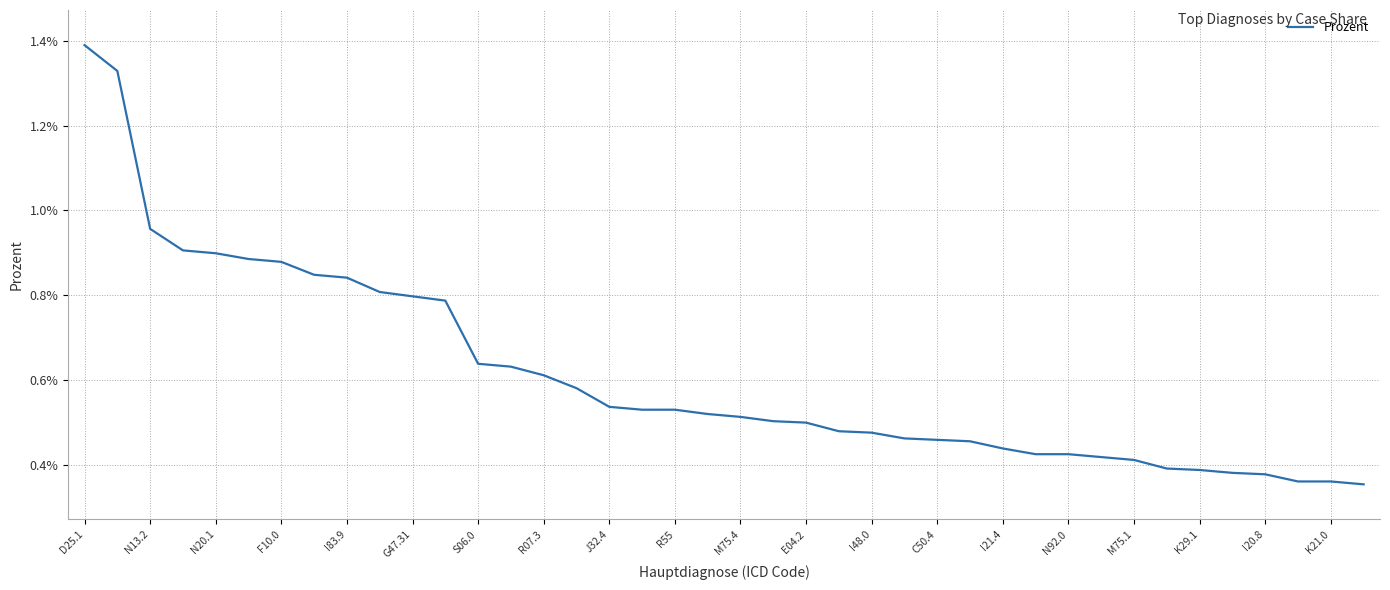

Count the number of data series in this chart.

1